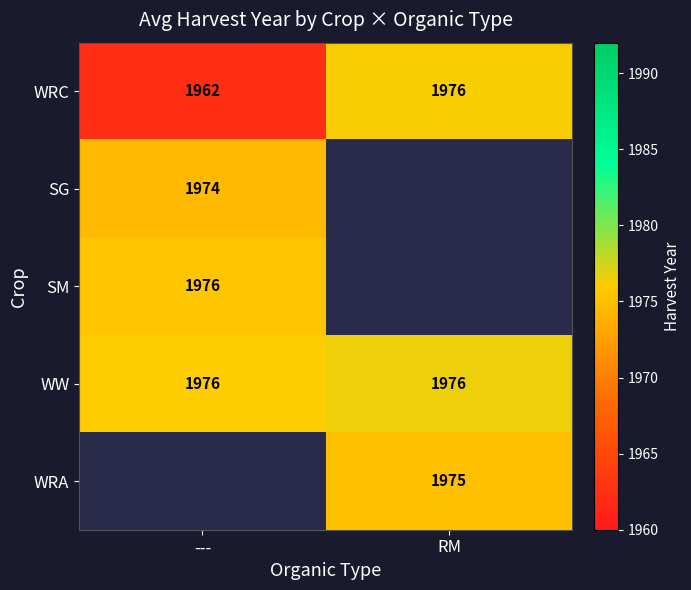

What is the average value of the WW series?

1976.2